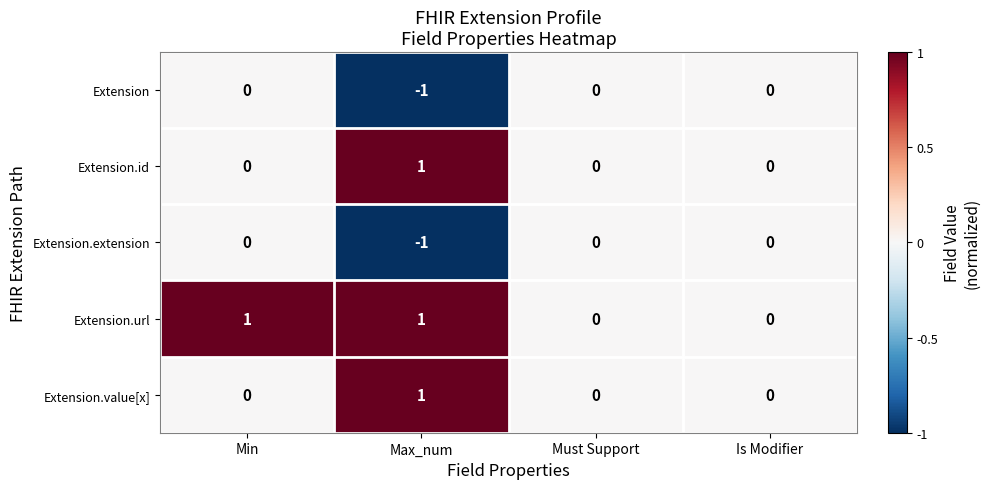

Reading left to right, list all the values displayed in this chart.

Extension: Min=0	Max_num=-1	Must Support=0	Is Modifier=0
Extension.id: Min=0	Max_num=1	Must Support=0	Is Modifier=0
Extension.extension: Min=0	Max_num=-1	Must Support=0	Is Modifier=0
Extension.url: Min=1	Max_num=1	Must Support=0	Is Modifier=0
Extension.value[x]: Min=0	Max_num=1	Must Support=0	Is Modifier=0